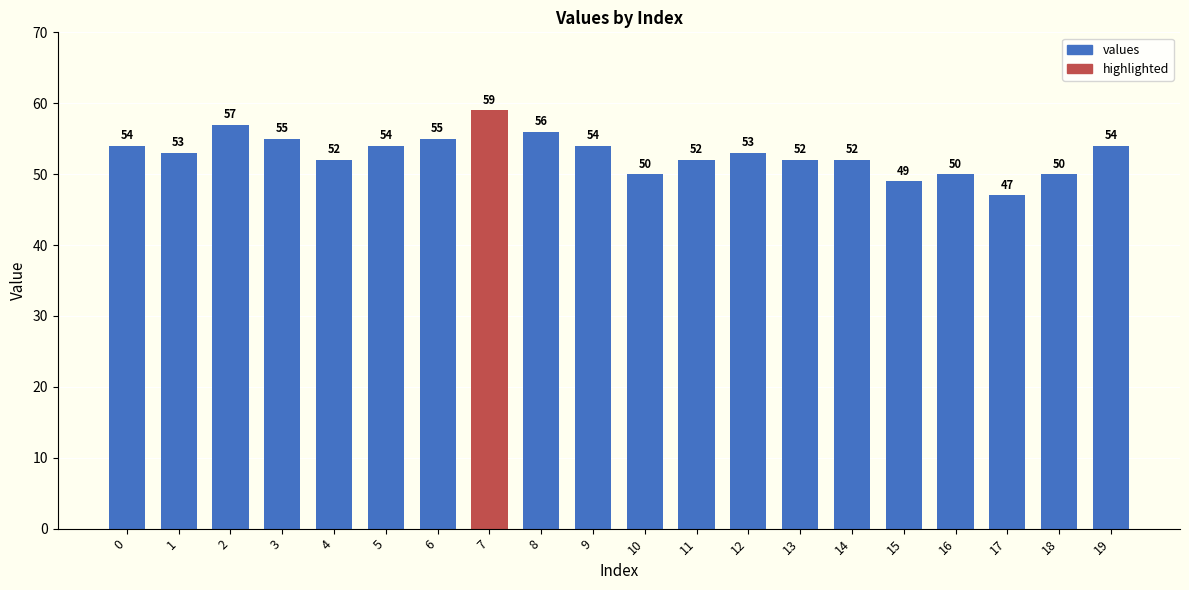

What is the maximum value shown in the chart?

59